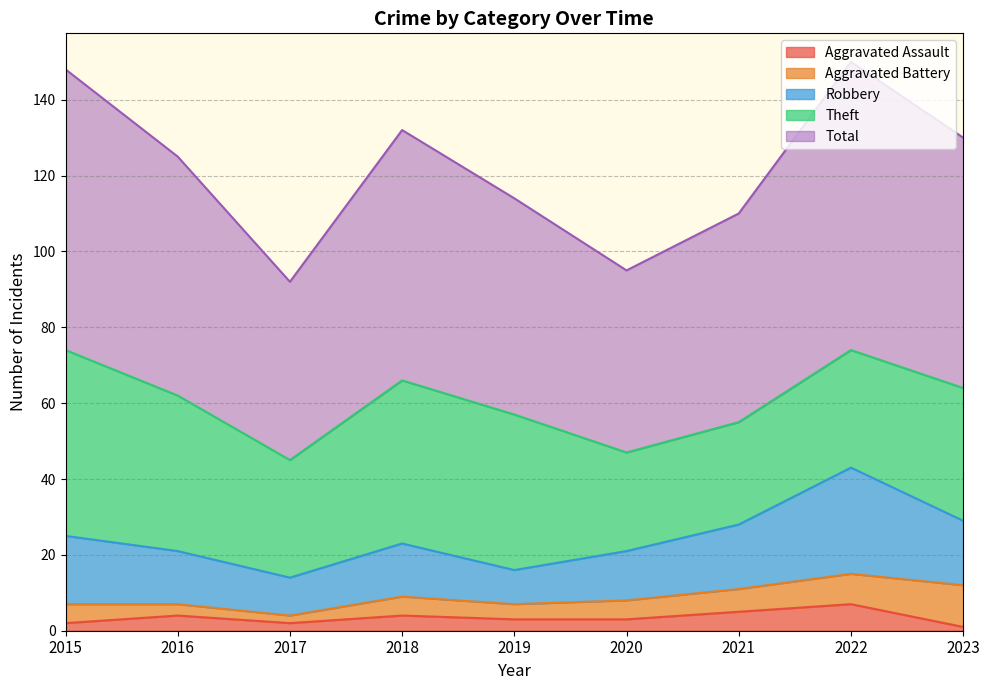

Between 2017 and 2020, which is larger?

2020